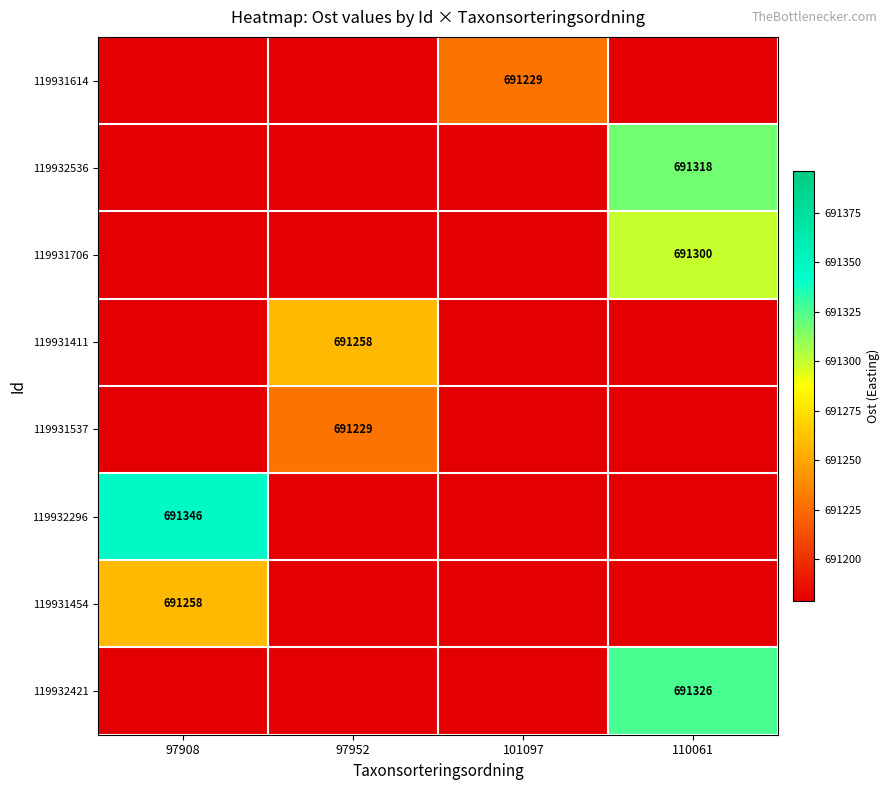

Is it true that 119932421 equals 179008 at 110061?

False